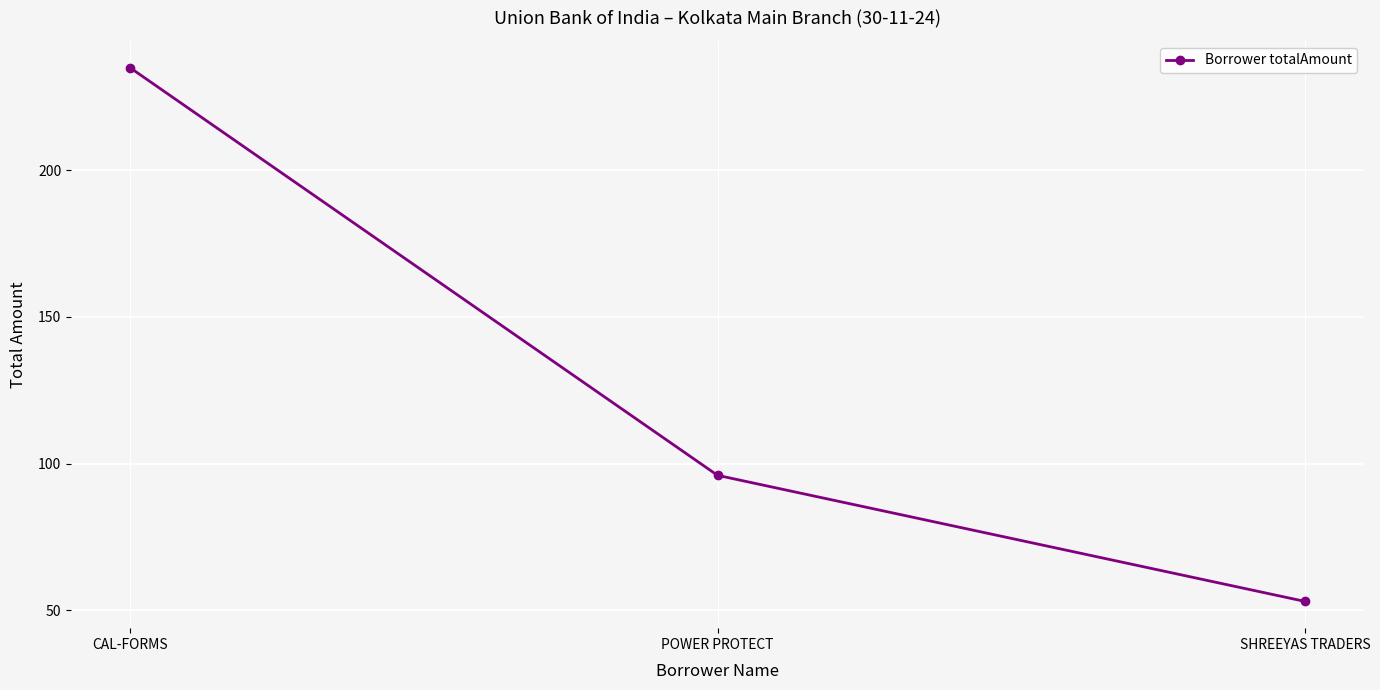

What is the sum of all values?

384